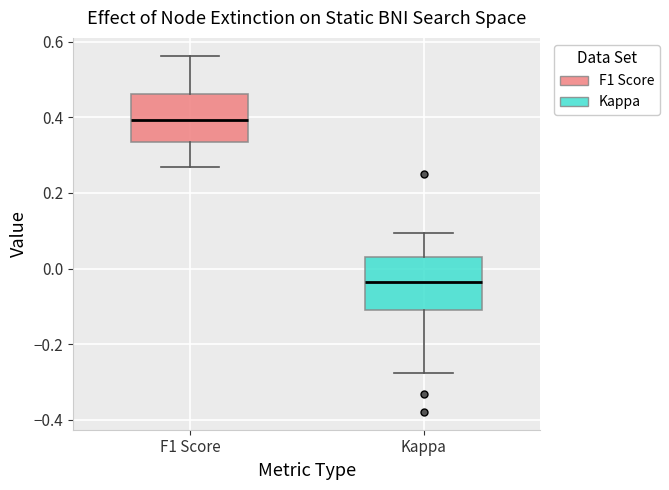

Which box has the lowest median line?

Kappa